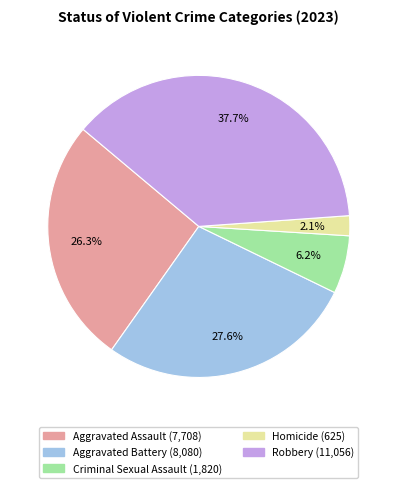

Approximately how many times larger is the value at Aggravated Assault compared to Aggravated Battery?

1.0